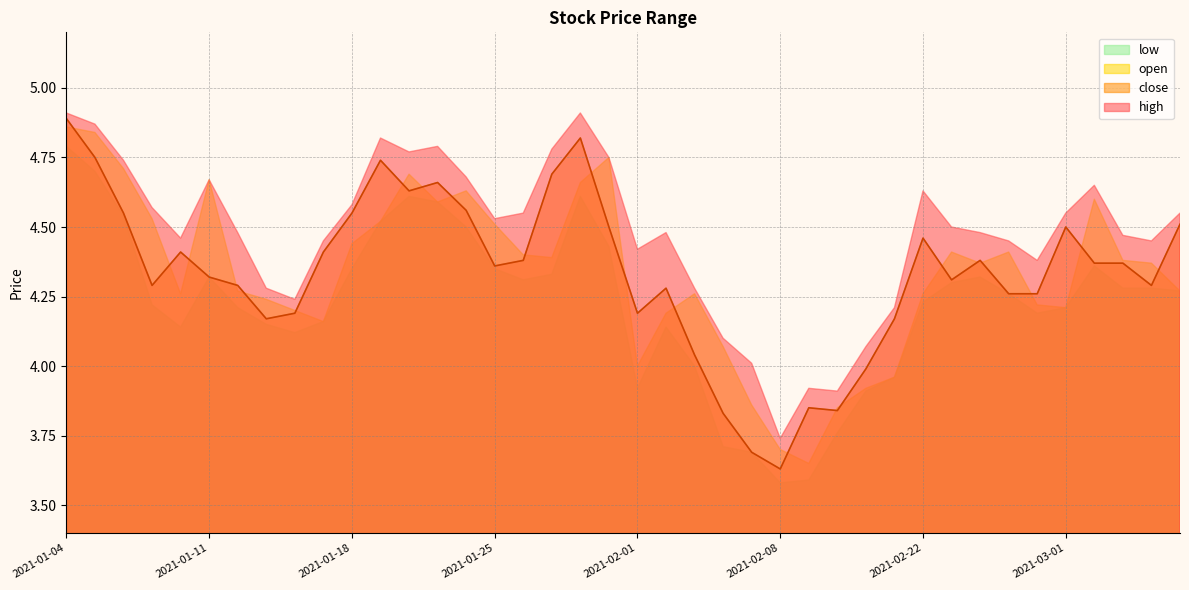

What is the highest value of the low series?

4.8